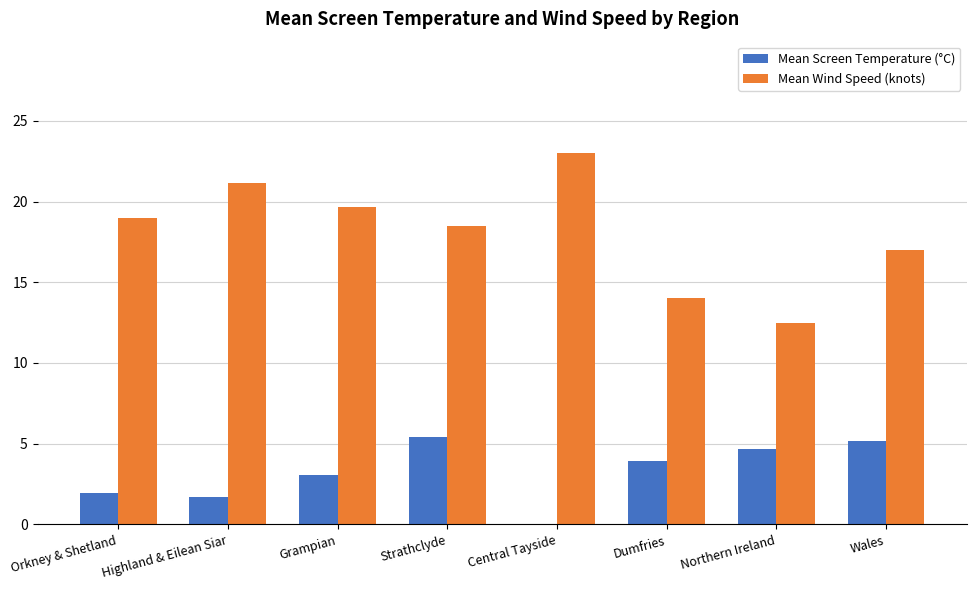

Which label corresponds to the smallest value in the chart?

Central Tayside